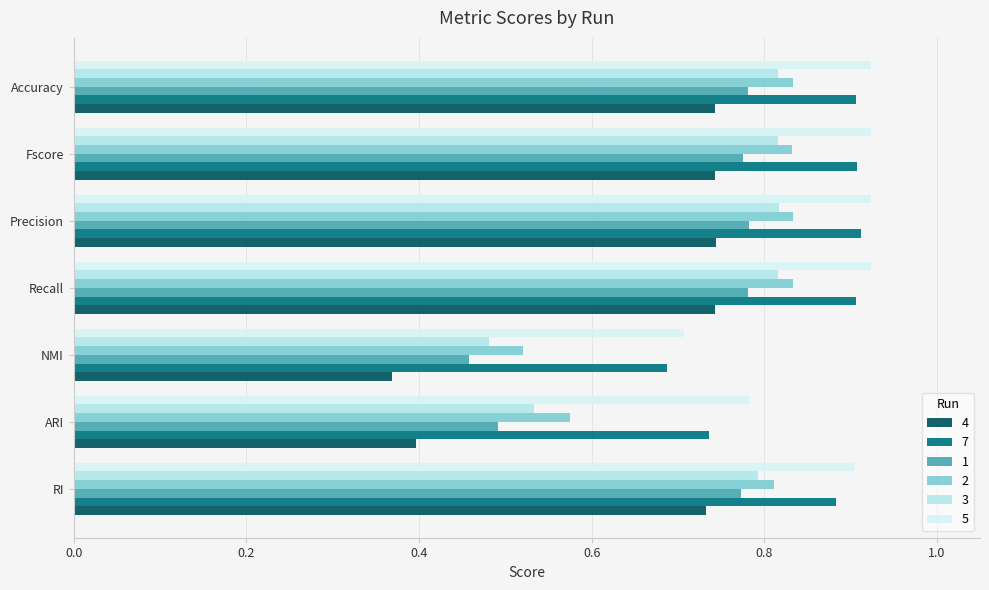

At ARI, list the series in order from smallest to largest.

4, 1, 3, 2, 7, 5